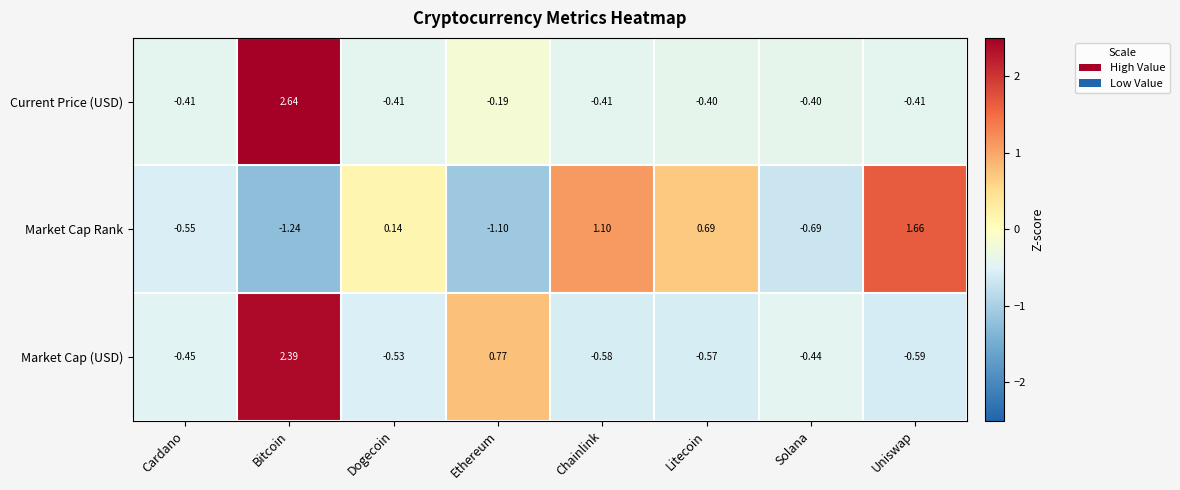

Where is Market Cap Rank nearest to the value 0?

Dogecoin